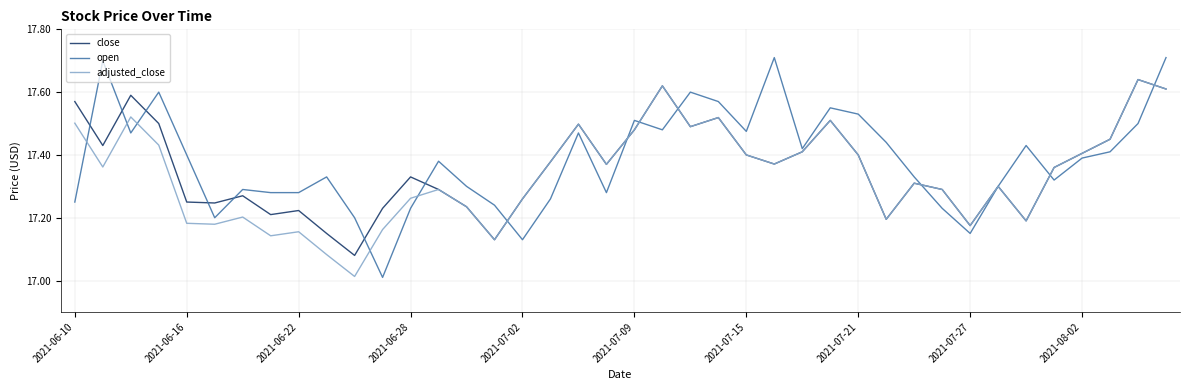

Which series has the largest range (max minus min)?

open